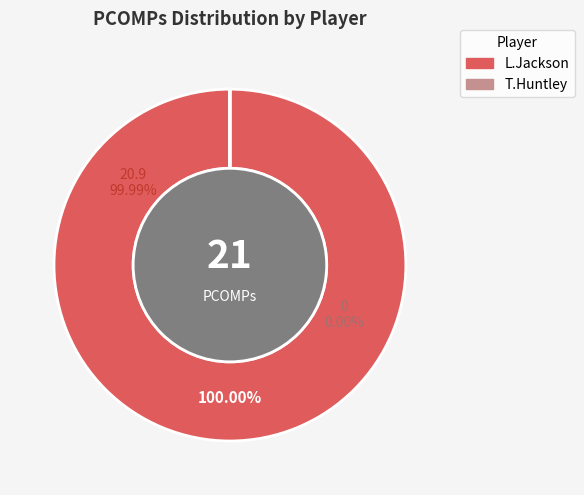

True or false: L.Jackson accounts for 99% of the total.

False